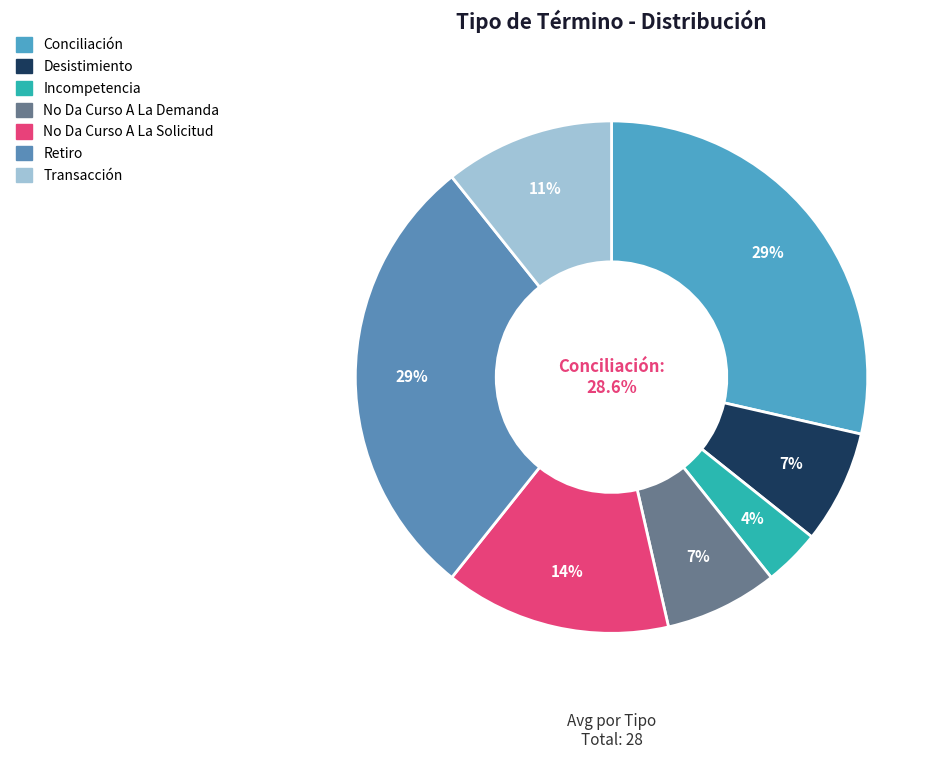

To the nearest percent, what is the average slice percentage?

14%